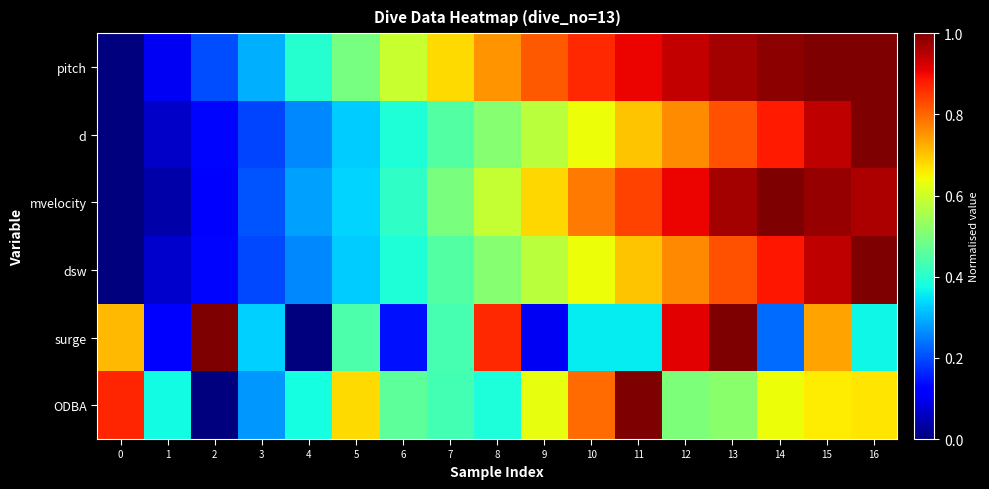

Rank the series by their maximum value, from highest to lowest.

pitch, d, mvelocity, dsw, surge, ODBA